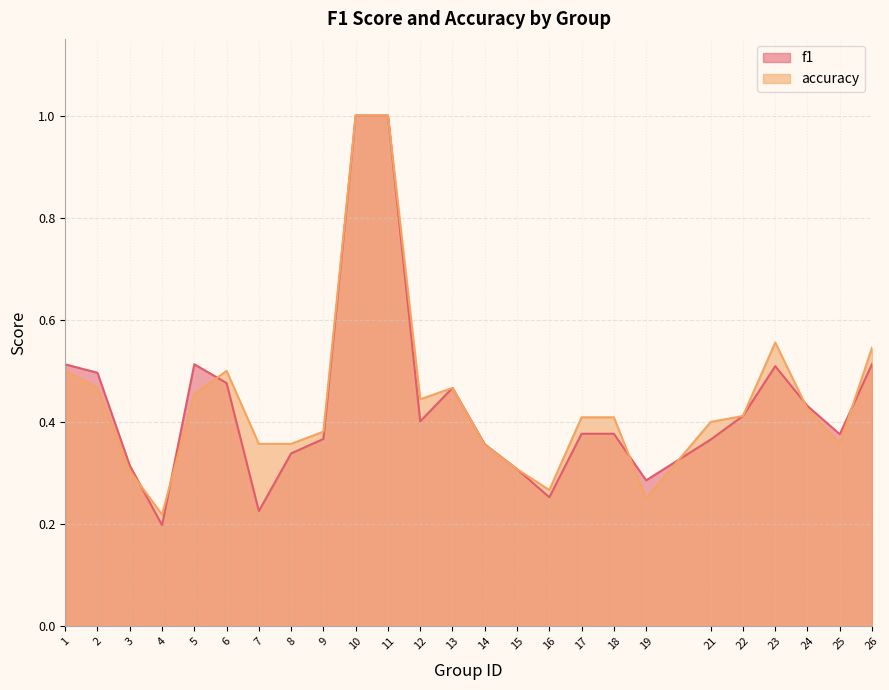

After their last crossing, which series has the higher values: f1 or accuracy?

accuracy